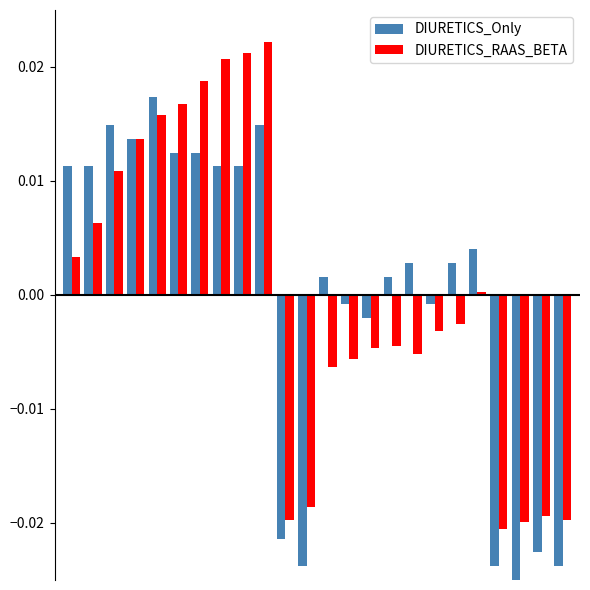

List the series in order of their peak value, highest first.

DIURETICS_RAAS_BETA, DIURETICS_Only